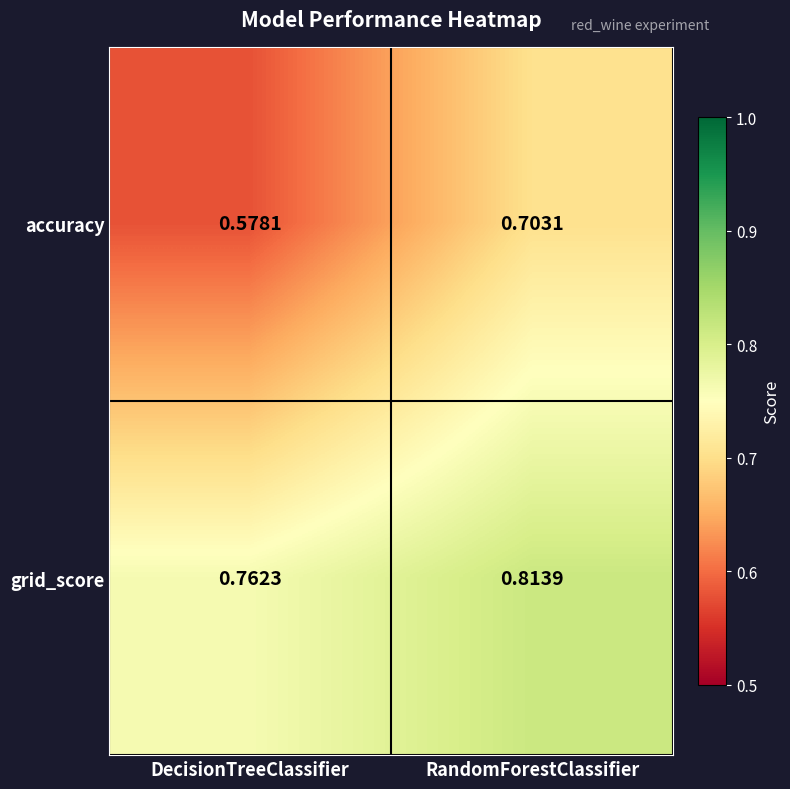

Rank the series by their average value, from highest to lowest.

grid_score, accuracy